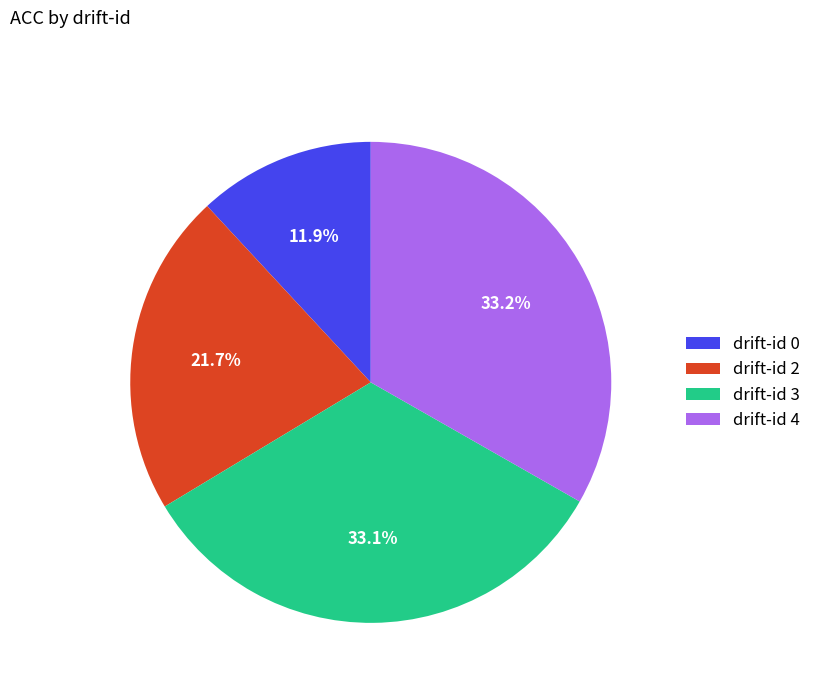

How many slices are in this pie chart?

4